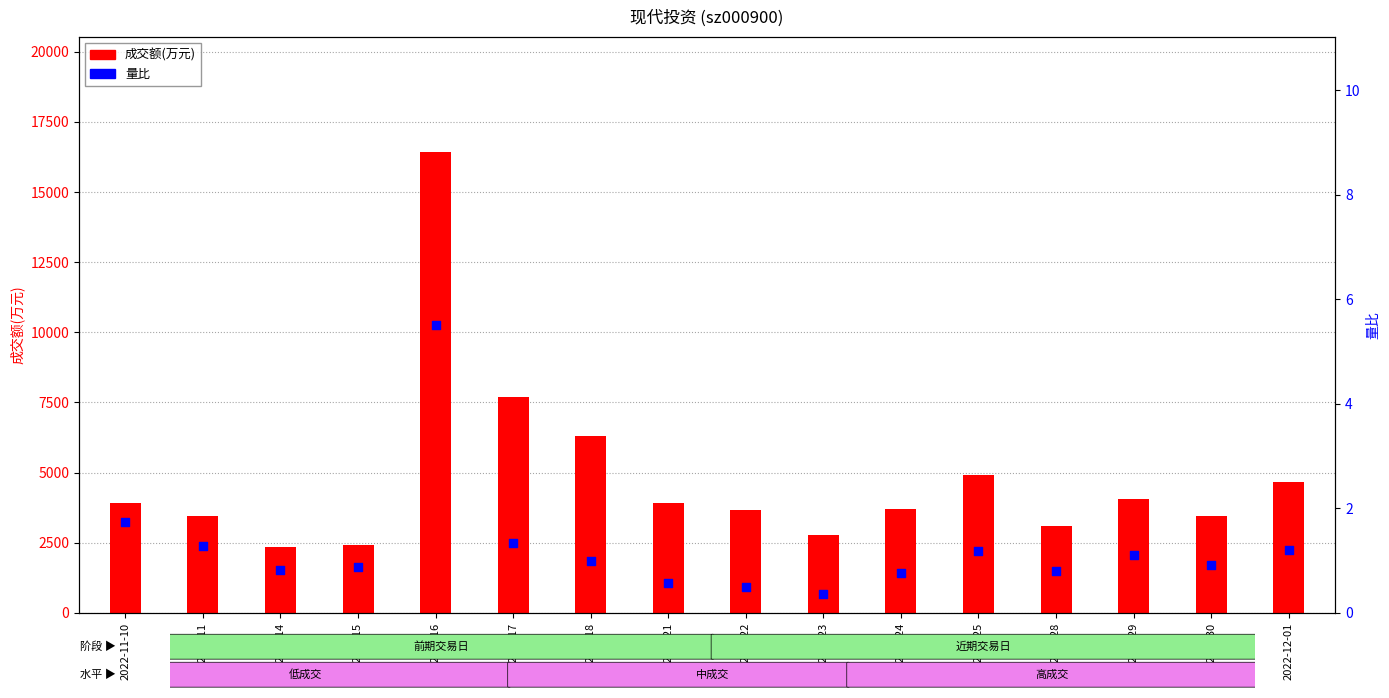

Is the value of 成交额(万元) at 2022-11-30 greater than the value of 量比 at 2022-11-23?

Yes